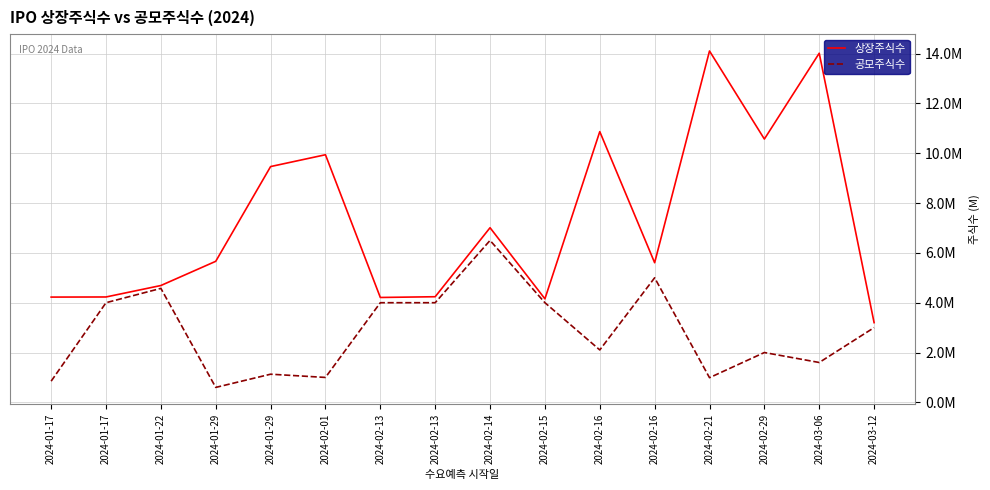

Is this an area chart (filled region under the line)?

No